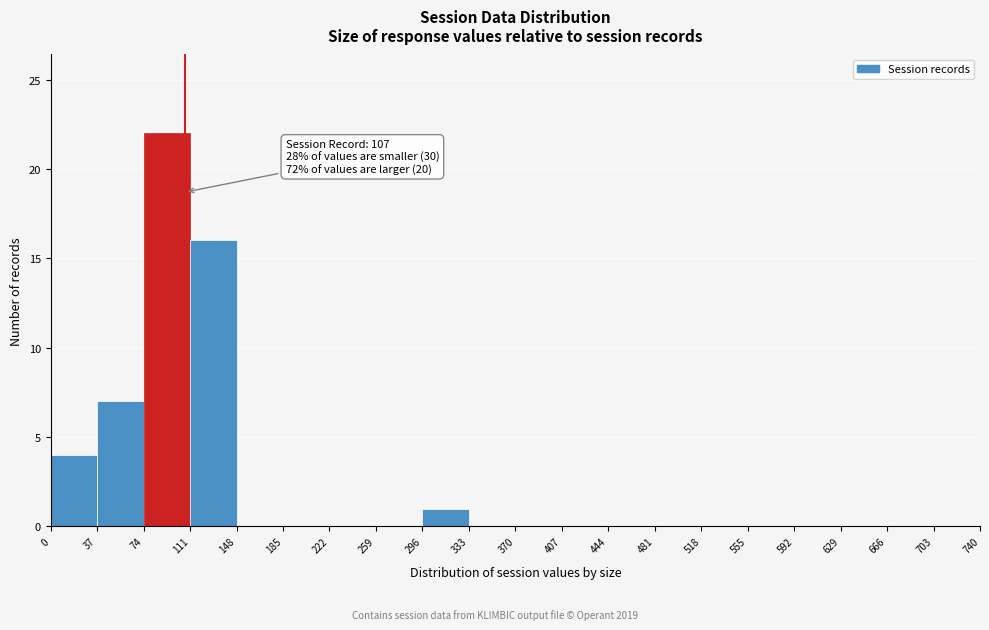

Which range on the x-axis has the tallest bar?

74 to 111